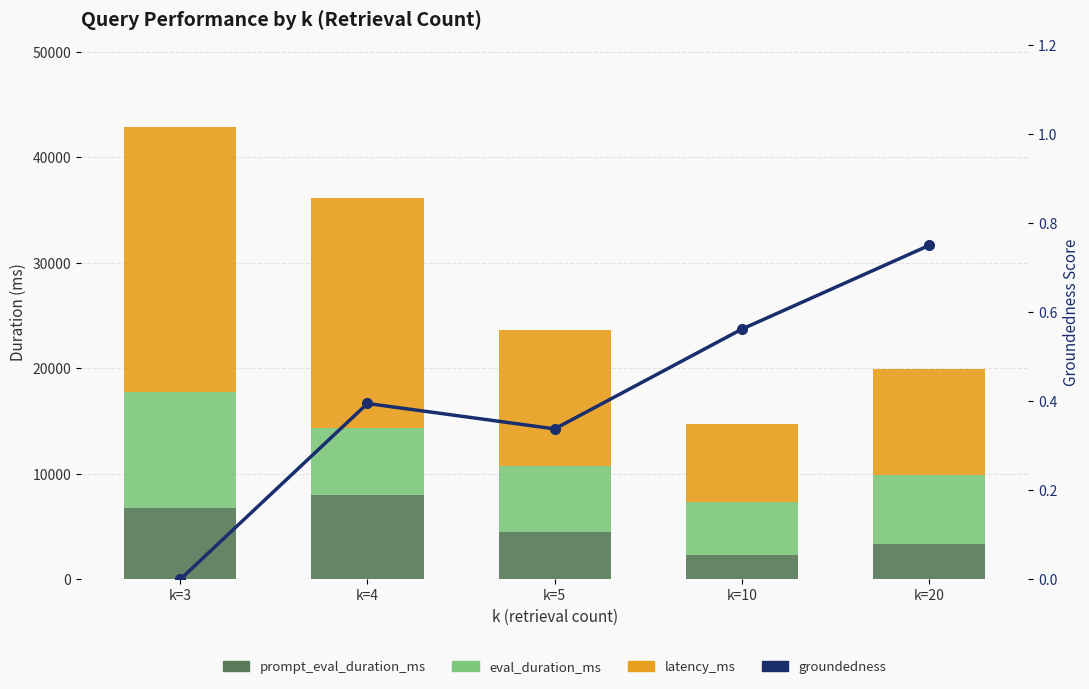

Between k=3 and k=4, which is larger?

k=4